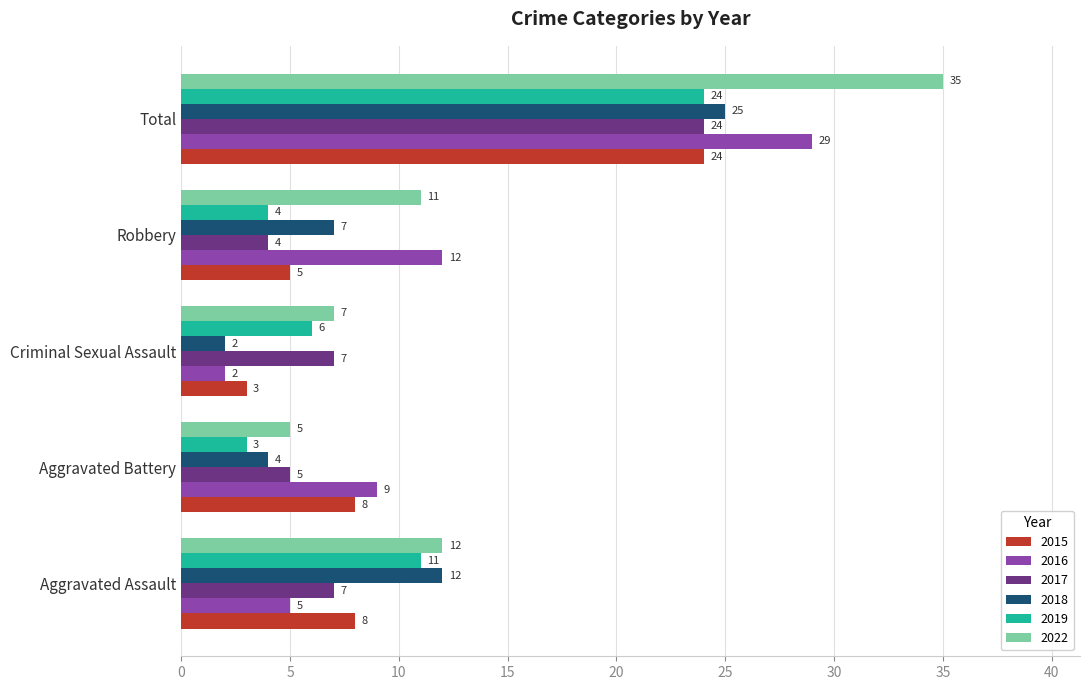

At which category is the sum across all series the highest?

Total